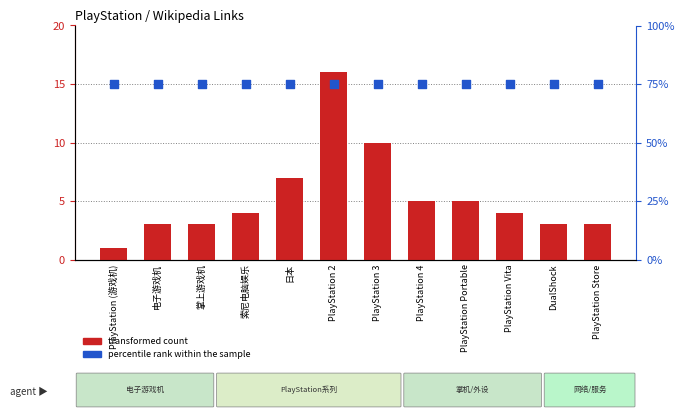

What are all the series names shown in the legend?

transformed count, percentile rank within the sample